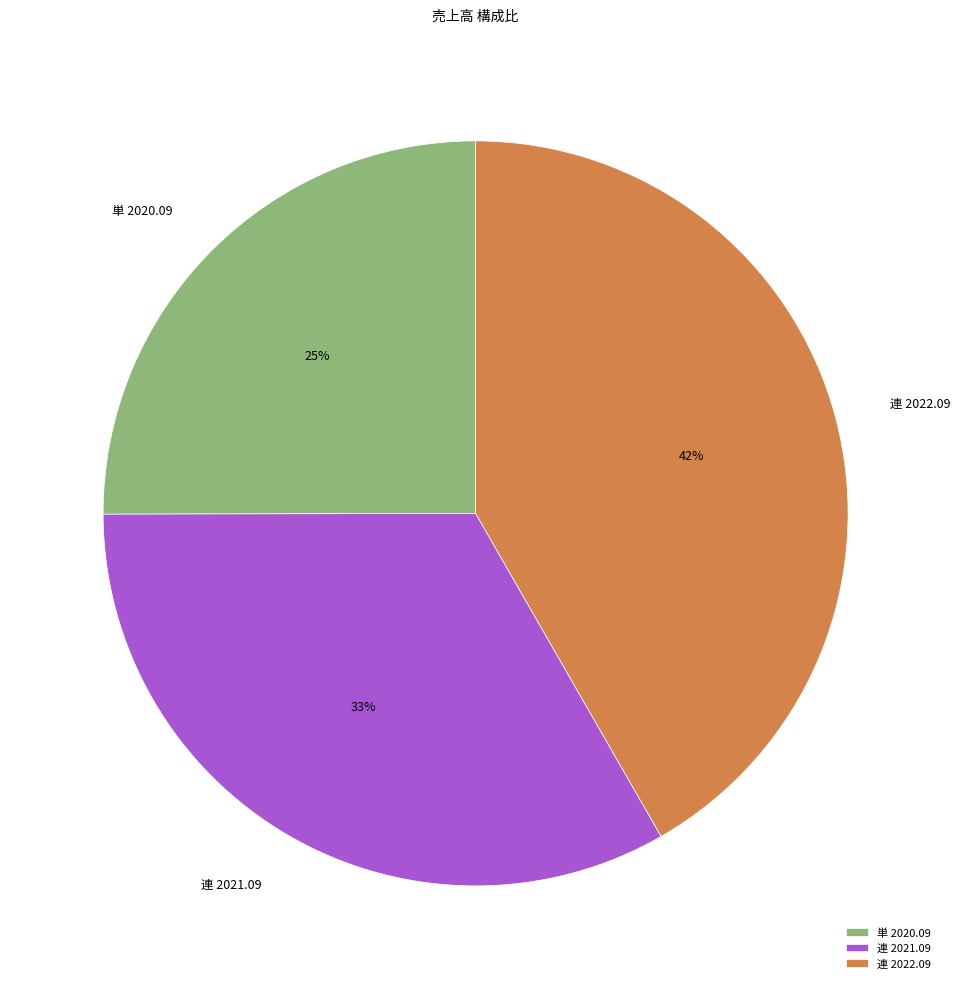

Count the number of slices in the pie.

3